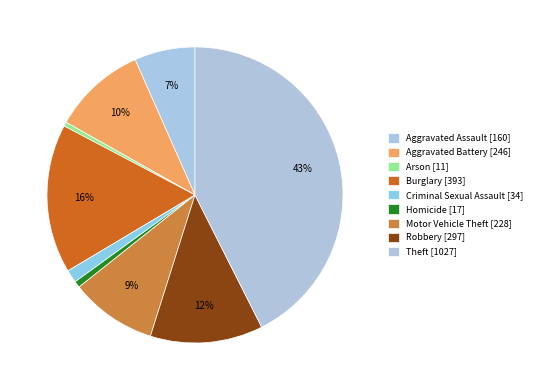

Is it true that Burglary is 16% of the pie?

True